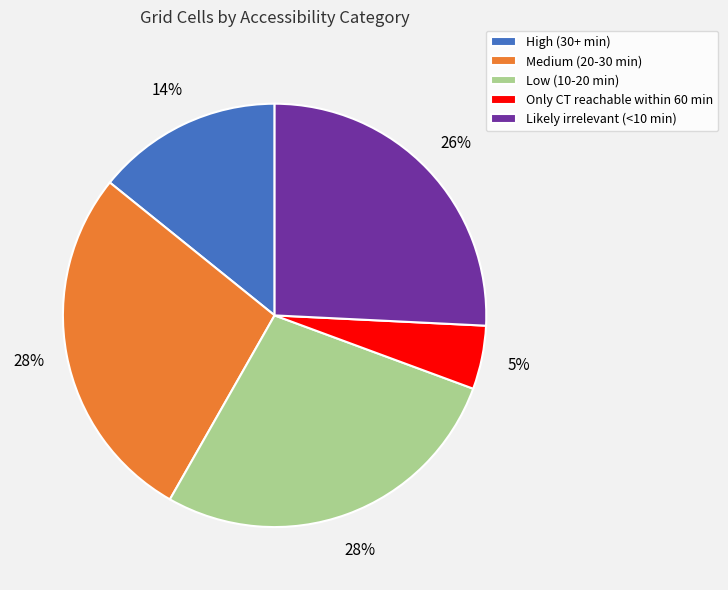

Is it true that High (30+ min) is 14% of the pie?

True